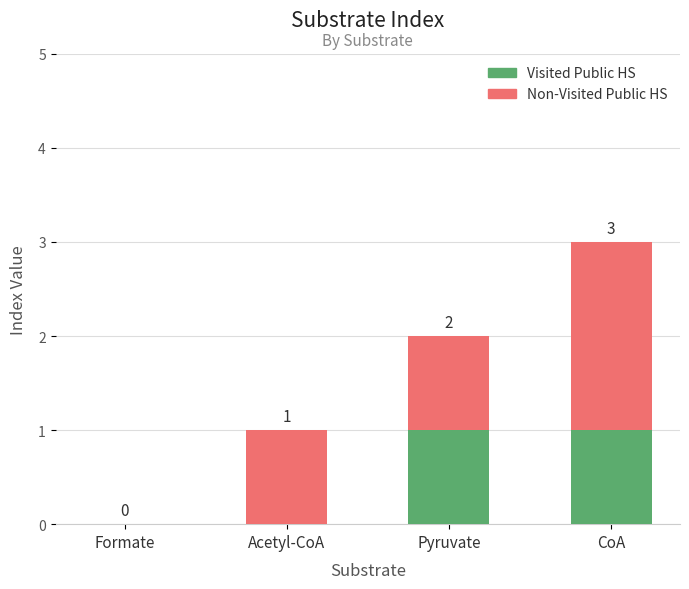

Does the chart contain stacked bars?

Yes